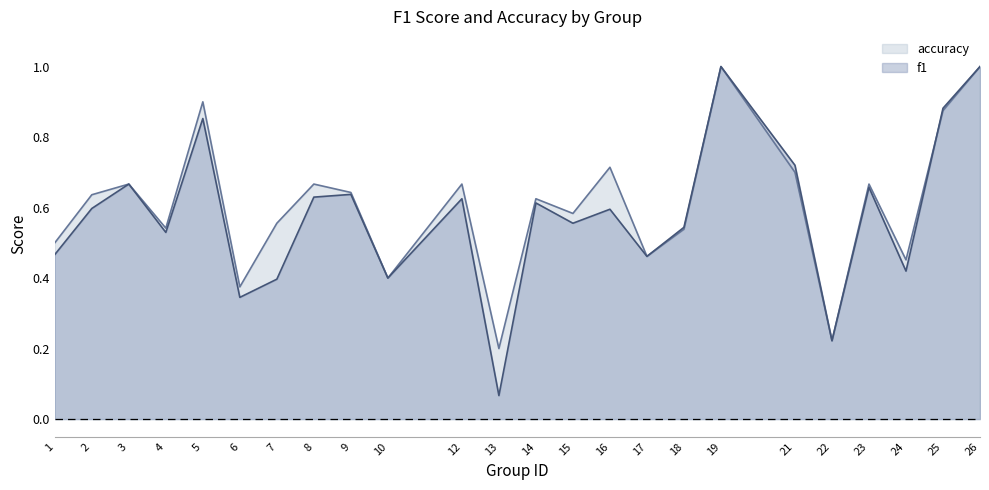

What is the average value of the f1 series?

0.6